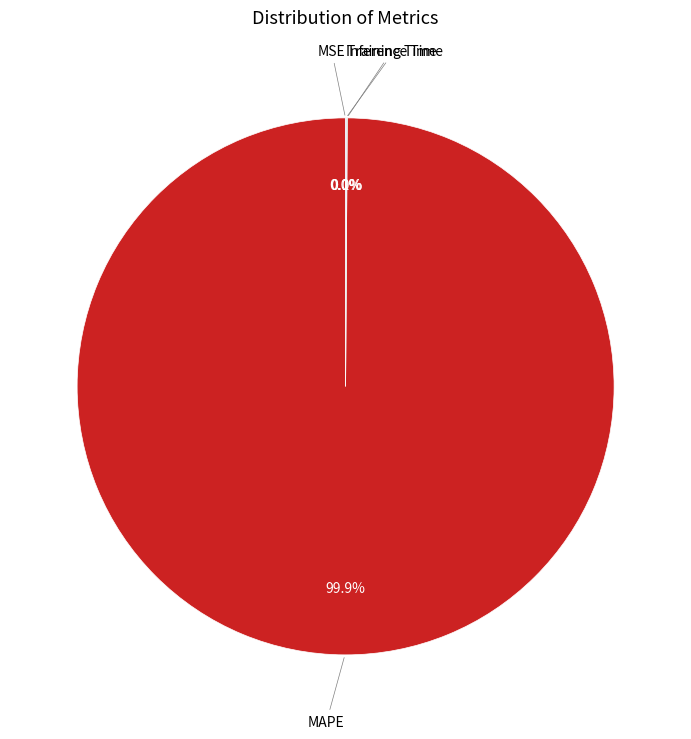

Is there a majority slice in this chart?

Yes